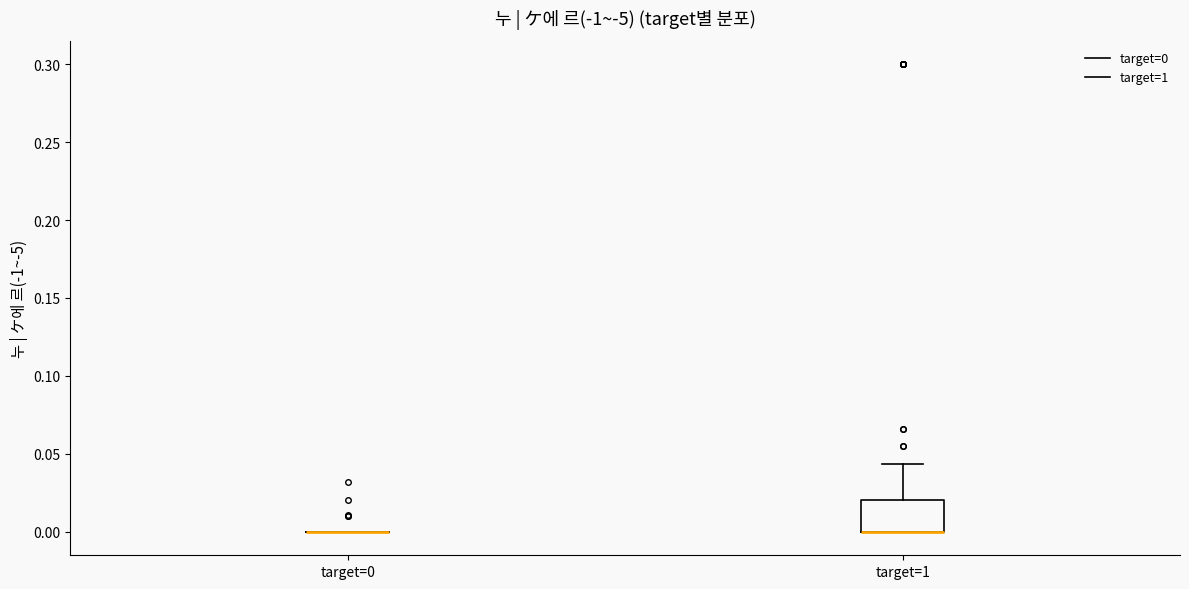

Comparing the boxes themselves (not the whiskers), which one is the tallest?

target=1